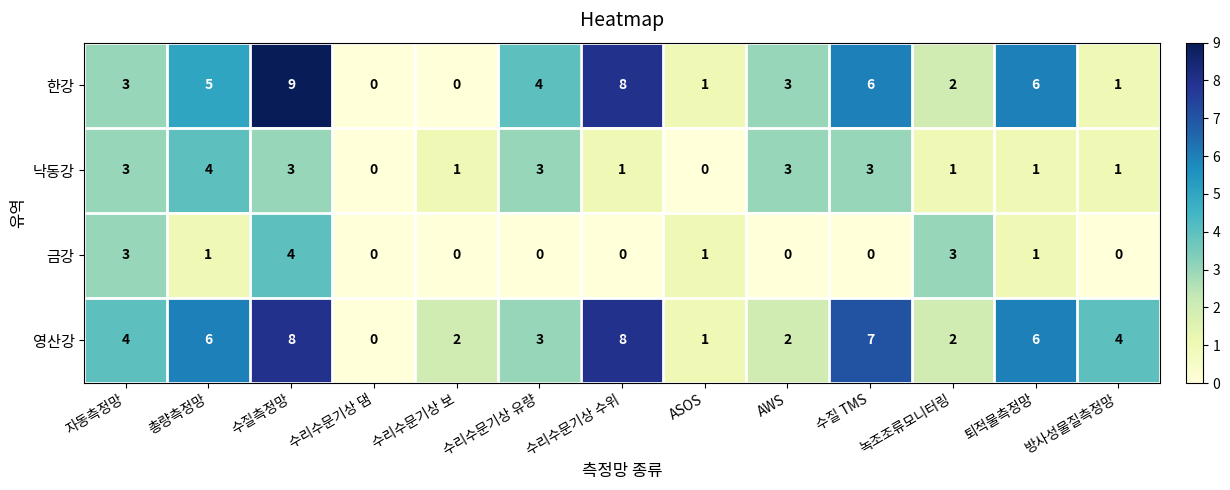

Which series has the largest total across all categories?

영산강